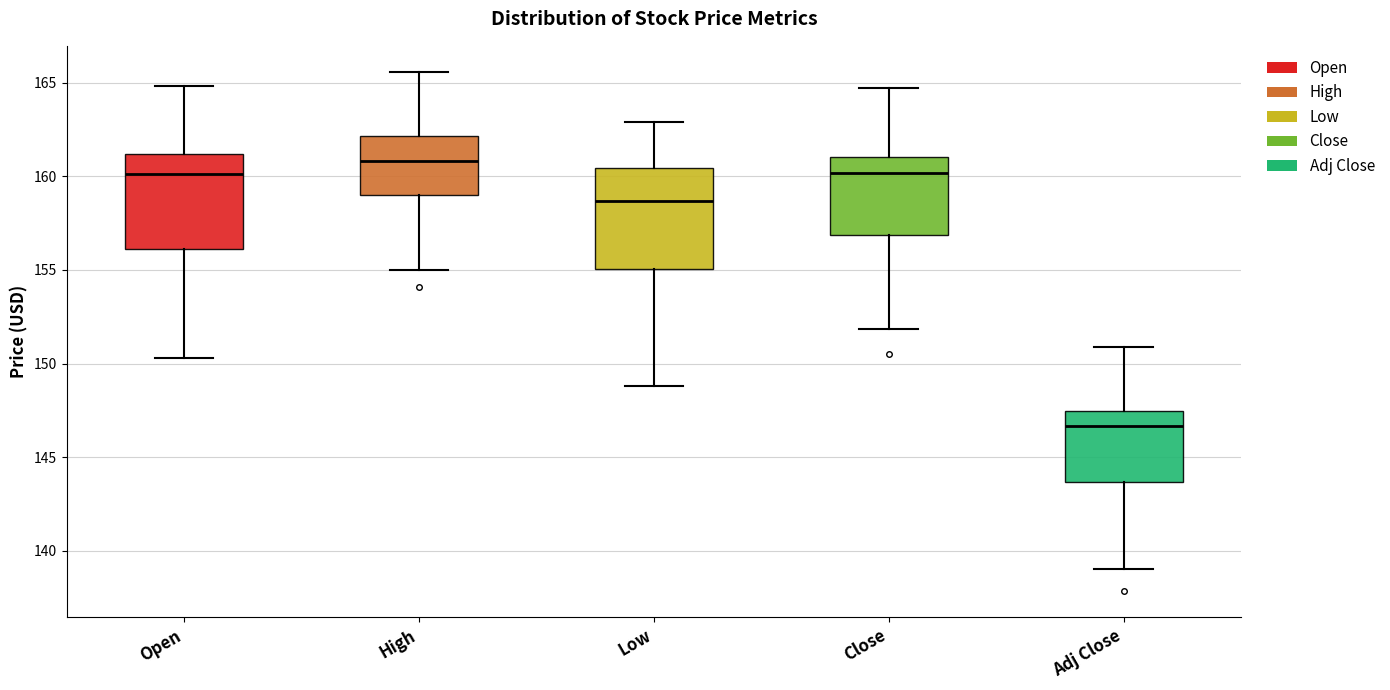

Which box has the highest median line?

High